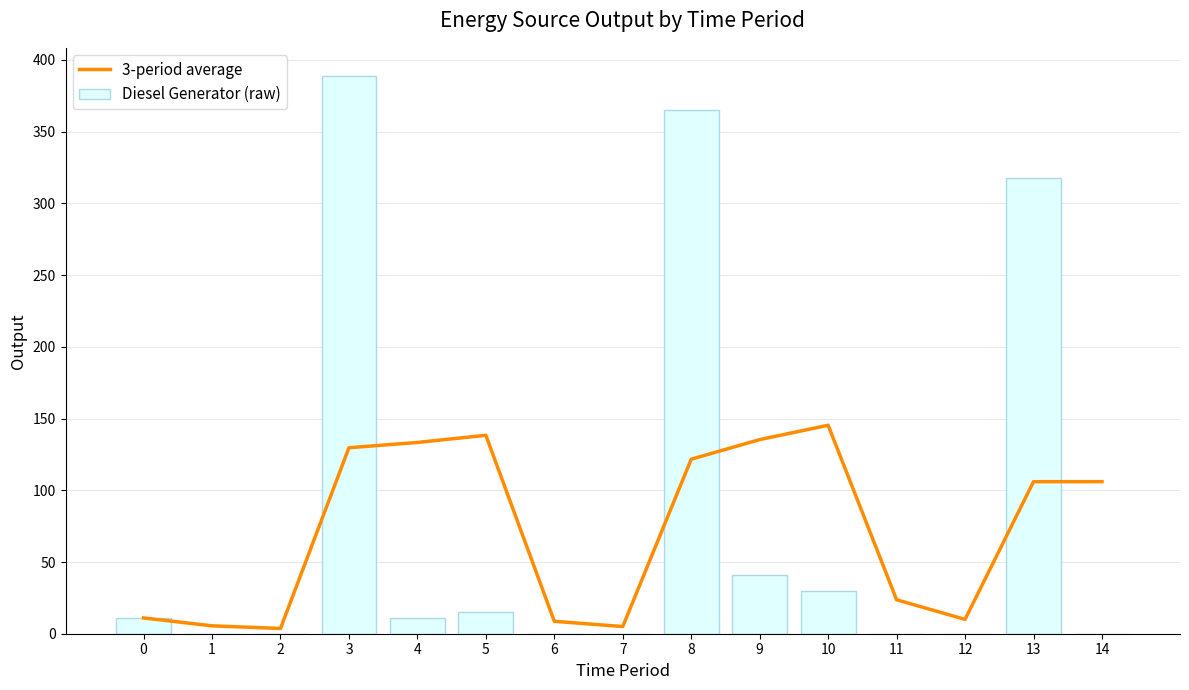

Rank the categories by Diesel Generator (raw) value from lowest to highest.

1, 2, 6, 7, 11, 12, 14, 0, 4, 5, 10, 9, 13, 8, 3